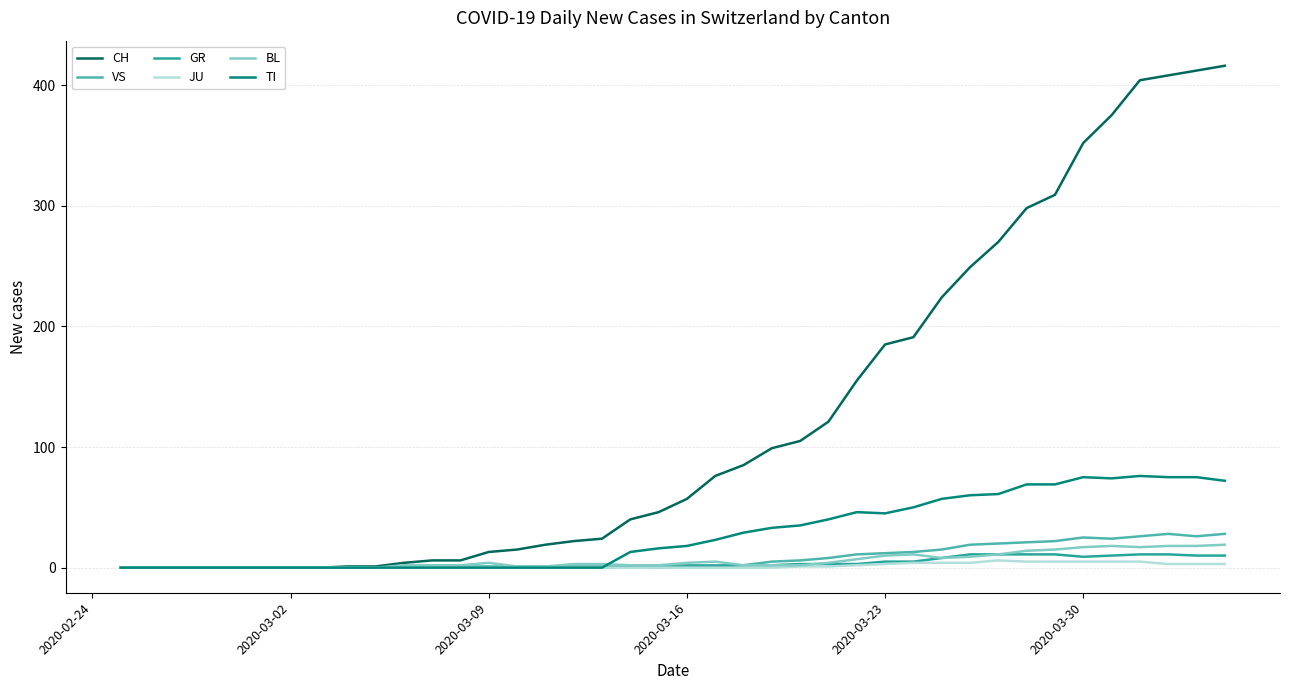

Which series has the largest total across all categories?

CH